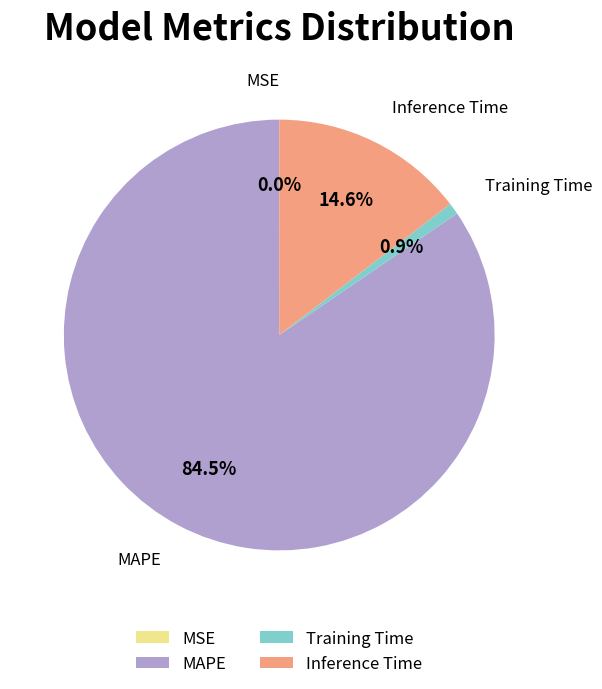

How much of the chart is everything except MAPE?

15.5%